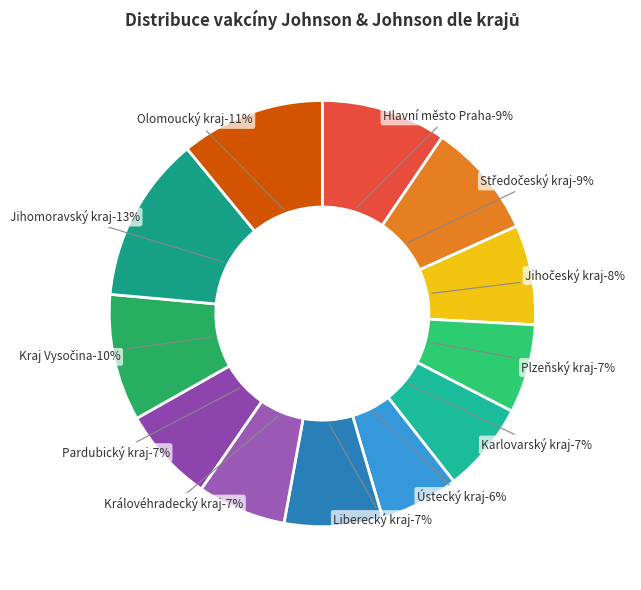

How many slices are in this pie chart?

12